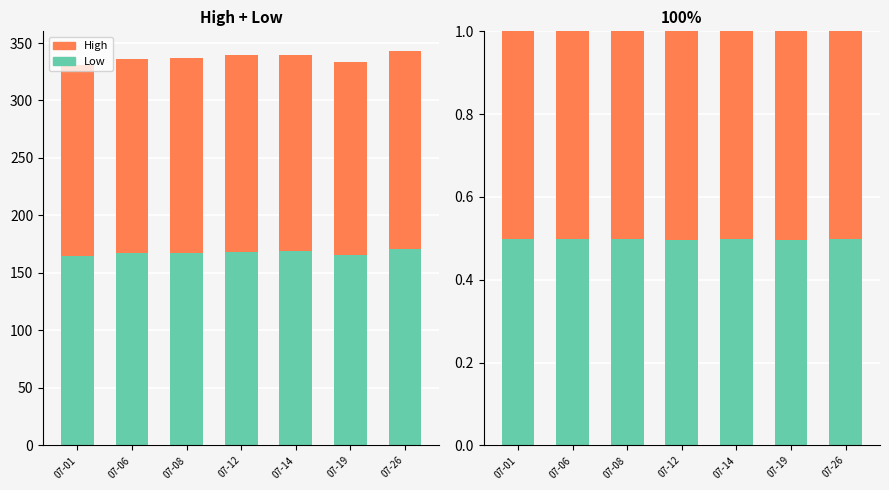

The Low series shows 0.5 at 07-26. True or false?

True